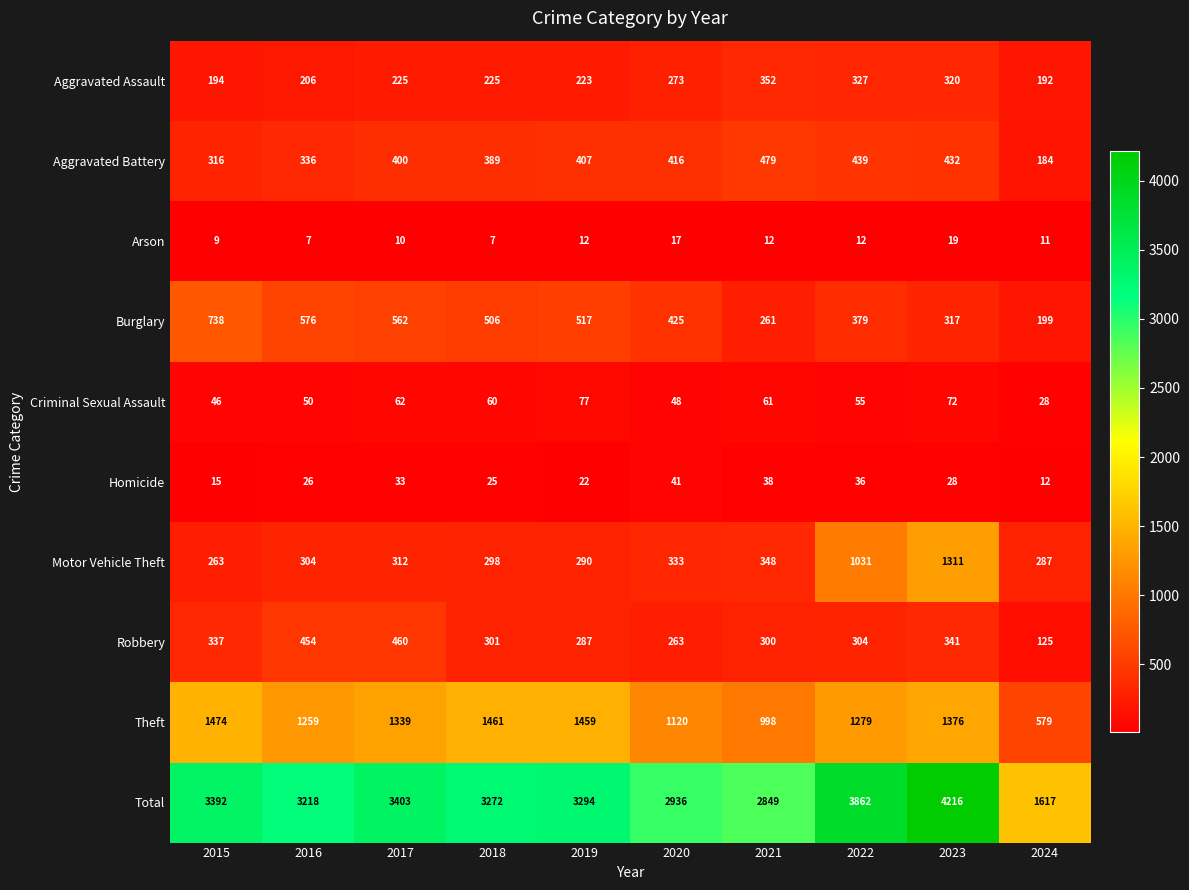

Where does the Homicide series first go above 28?

2017